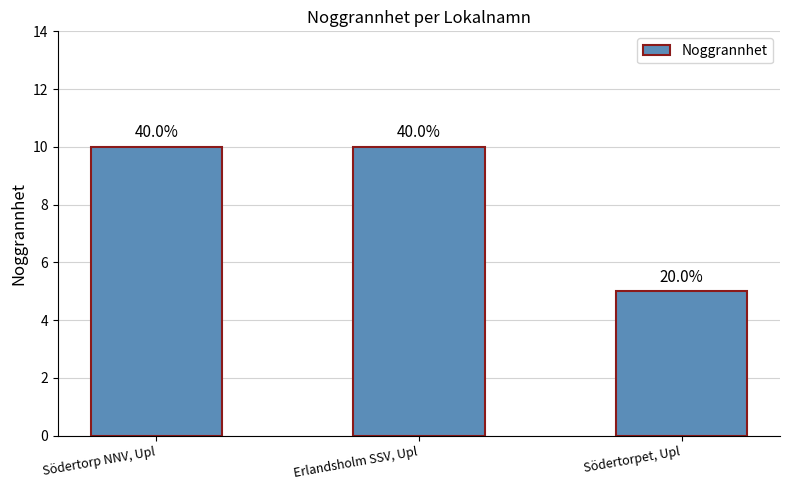

What is the ratio of the value at Erlandsholm SSV, Upl to the value at Södertorpet, Upl?

2.0